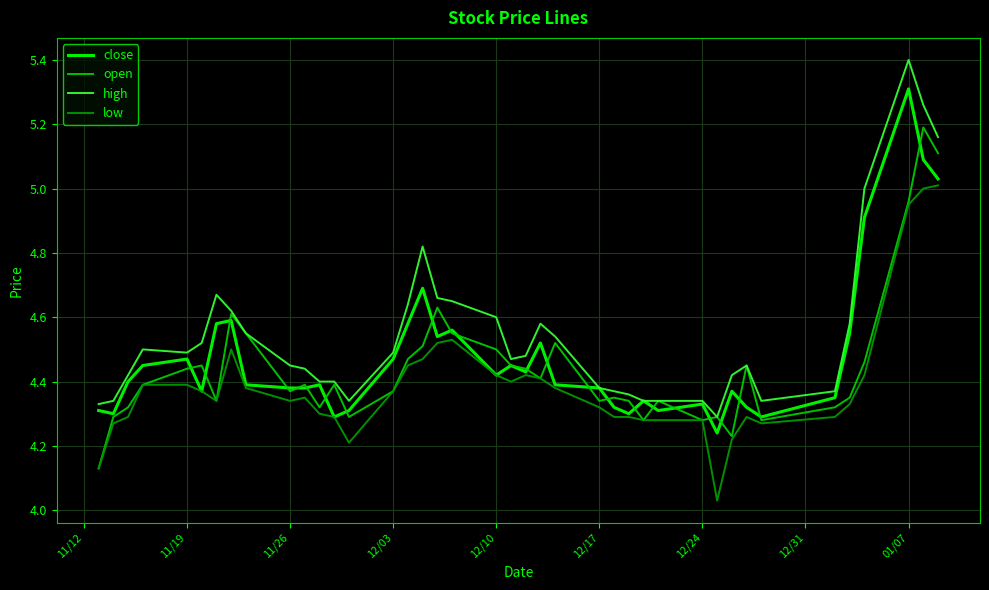

What is the difference between the maximum and second lowest values in the high series?

1.1